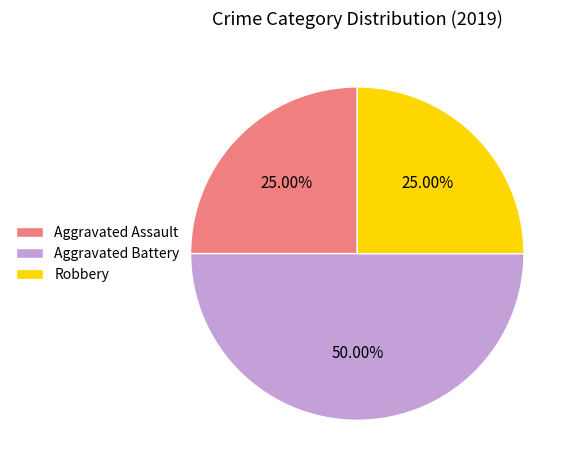

To the nearest percent, what percentage of the pie is Aggravated Battery?

50%